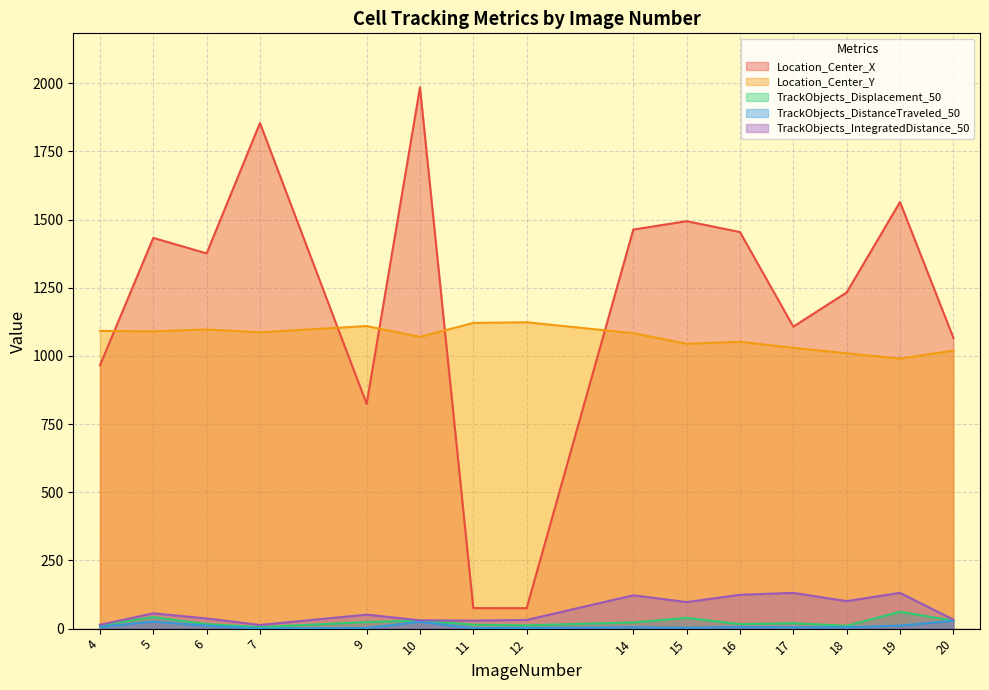

True or false: Location_Center_X has more than 2 points higher than both neighbors.

True